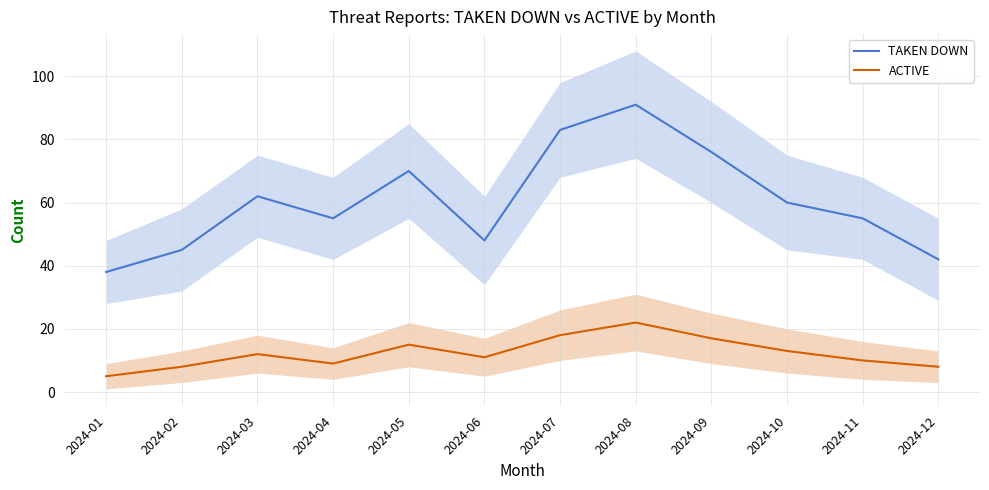

Which series has the widest spread of values?

TAKEN DOWN